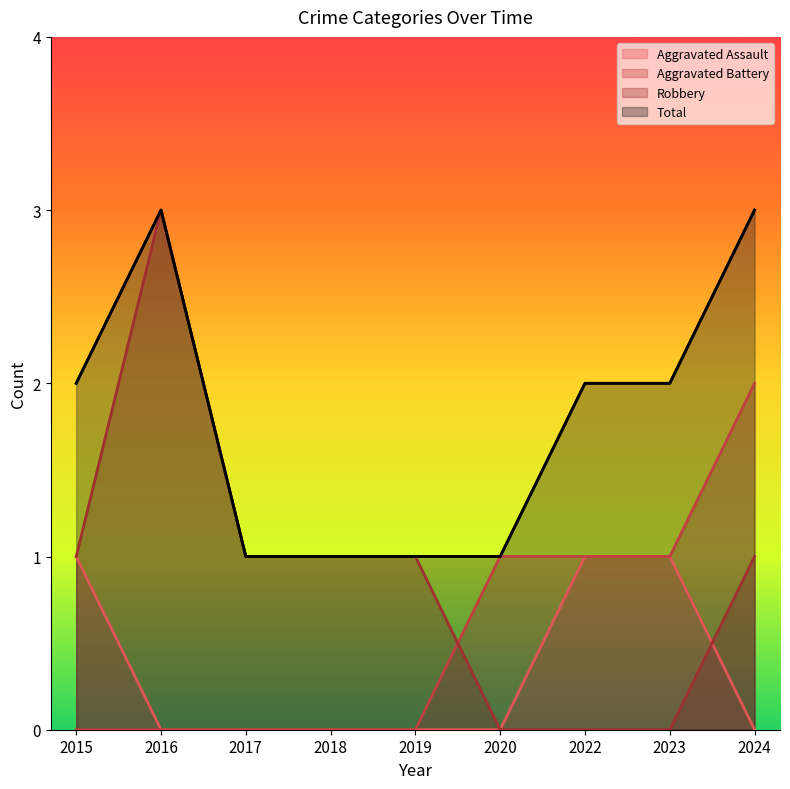

True or false: Robbery has more than 0 interior local peaks.

True